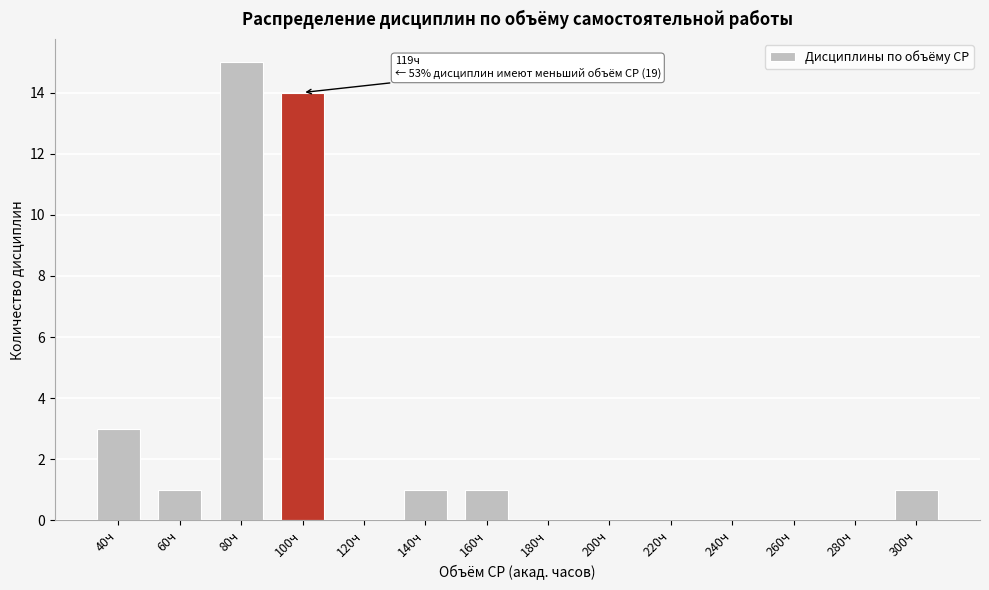

Reading left to right, extract all data points from this chart.

40ч=3	60ч=1	80ч=15	100ч=14	120ч=0	140ч=1	160ч=1	180ч=0	200ч=0	220ч=0	240ч=0	260ч=0	280ч=0	300ч=1